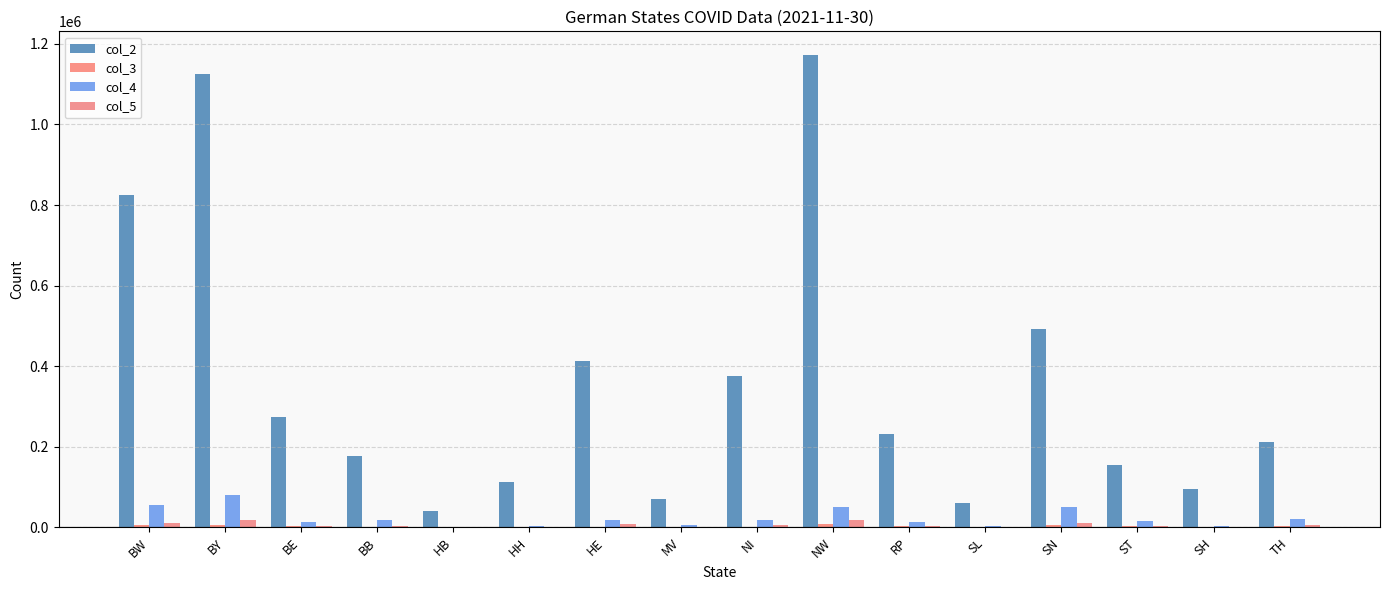

What is the average value of the col_2 series?

364801